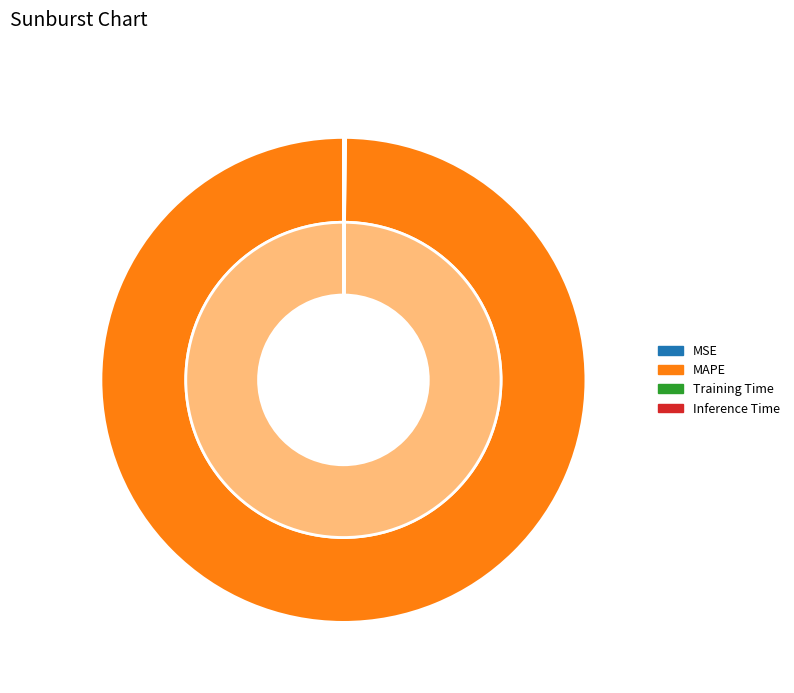

Combined, do Inference Time and MSE account for over 50%?

No